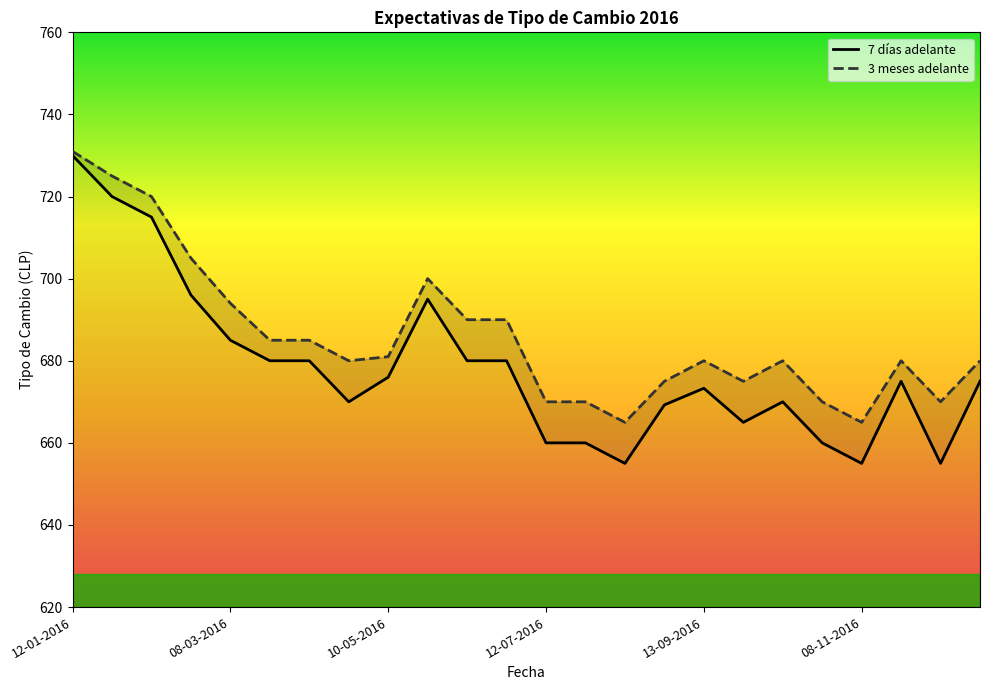

Rank the series by their average value, from highest to lowest.

3 meses adelante, 7 días adelante